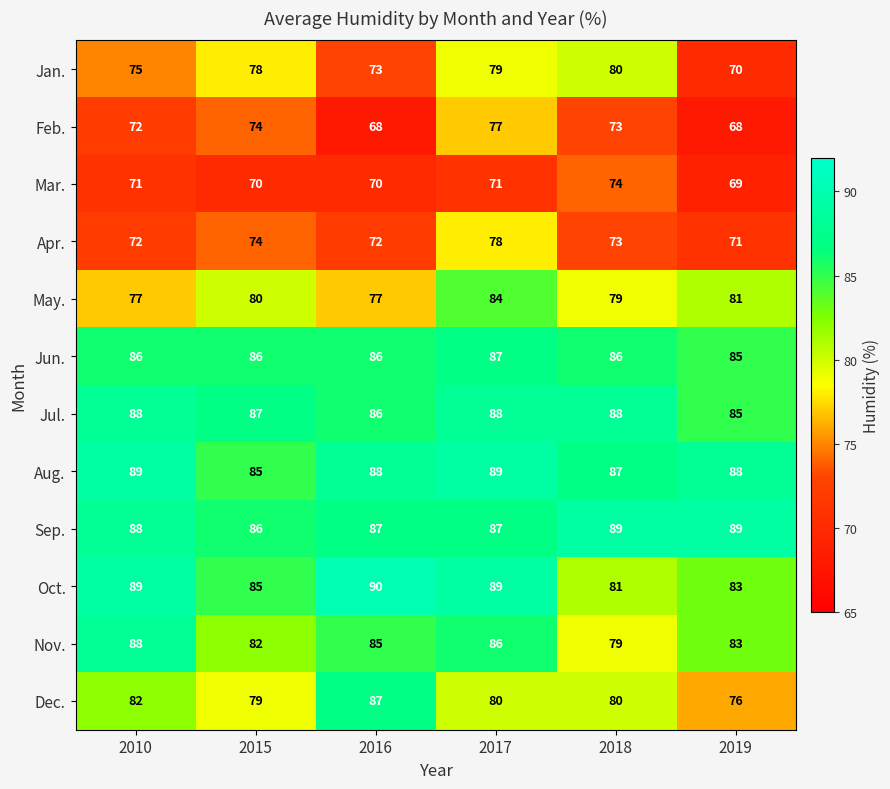

At which category is the sum across all series the highest?

2017